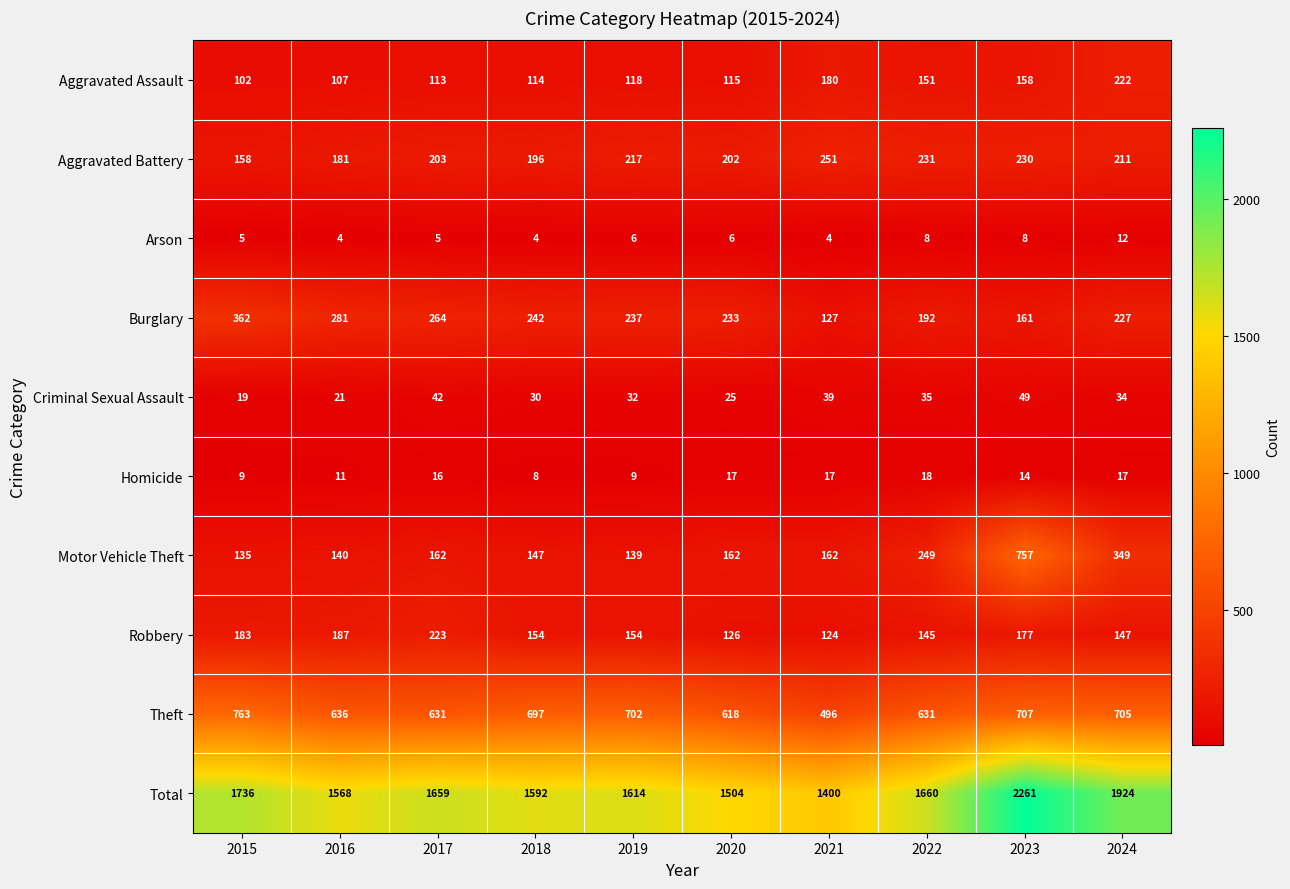

What is the difference between the highest and lowest values at 2024?

1912